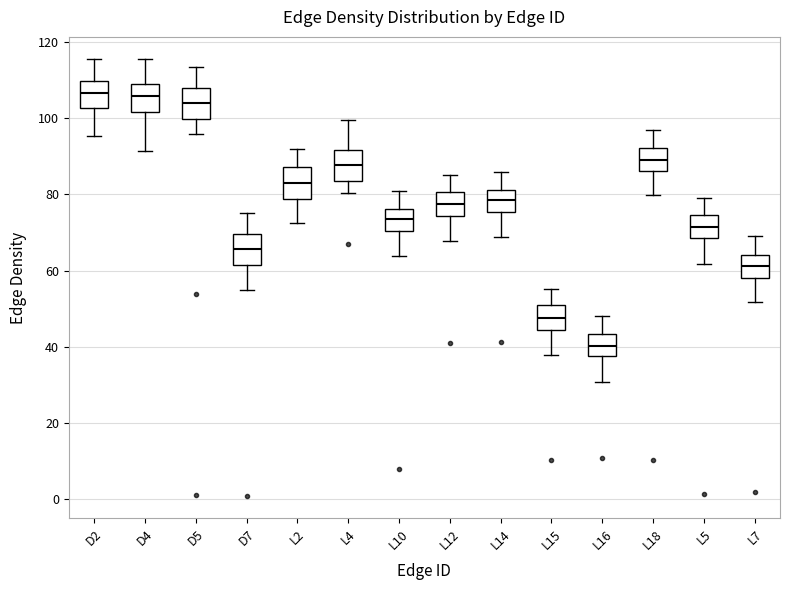

Reading left to right, read every box against the y-axis: the position of its median line, the range the box covers, and the ends of its whiskers. The values are not printed on the chart, so give them approximately, as read against the axis.

D2: median 106, box 102 to 110, whiskers 96 to 116
D4: median 106, box 102 to 110, whiskers 92 to 116
D5: median 104, box 100 to 108, whiskers 96 to 114
D7: median 66, box 62 to 70, whiskers 54 to 76
L2: median 84, box 78 to 88, whiskers 72 to 92
L4: median 88, box 84 to 92, whiskers 80 to 100
L10: median 74, box 70 to 76, whiskers 64 to 82
L12: median 78, box 74 to 80, whiskers 68 to 86
L14: median 78, box 76 to 82, whiskers 68 to 86
L15: median 48, box 44 to 52, whiskers 38 to 56
L16: median 40, box 38 to 44, whiskers 30 to 48
L18: median 90, box 86 to 92, whiskers 80 to 98
L5: median 72, box 68 to 74, whiskers 62 to 80
L7: median 62, box 58 to 64, whiskers 52 to 70